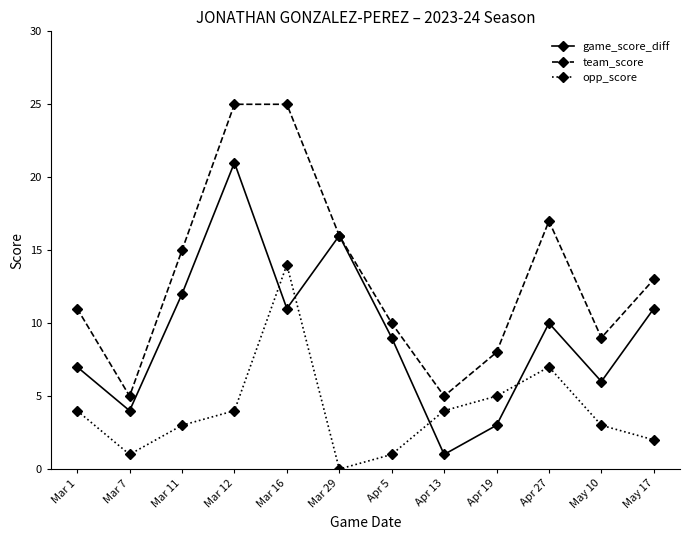

Which series ends up on top after the final intersection of game_score_diff and opp_score?

game_score_diff